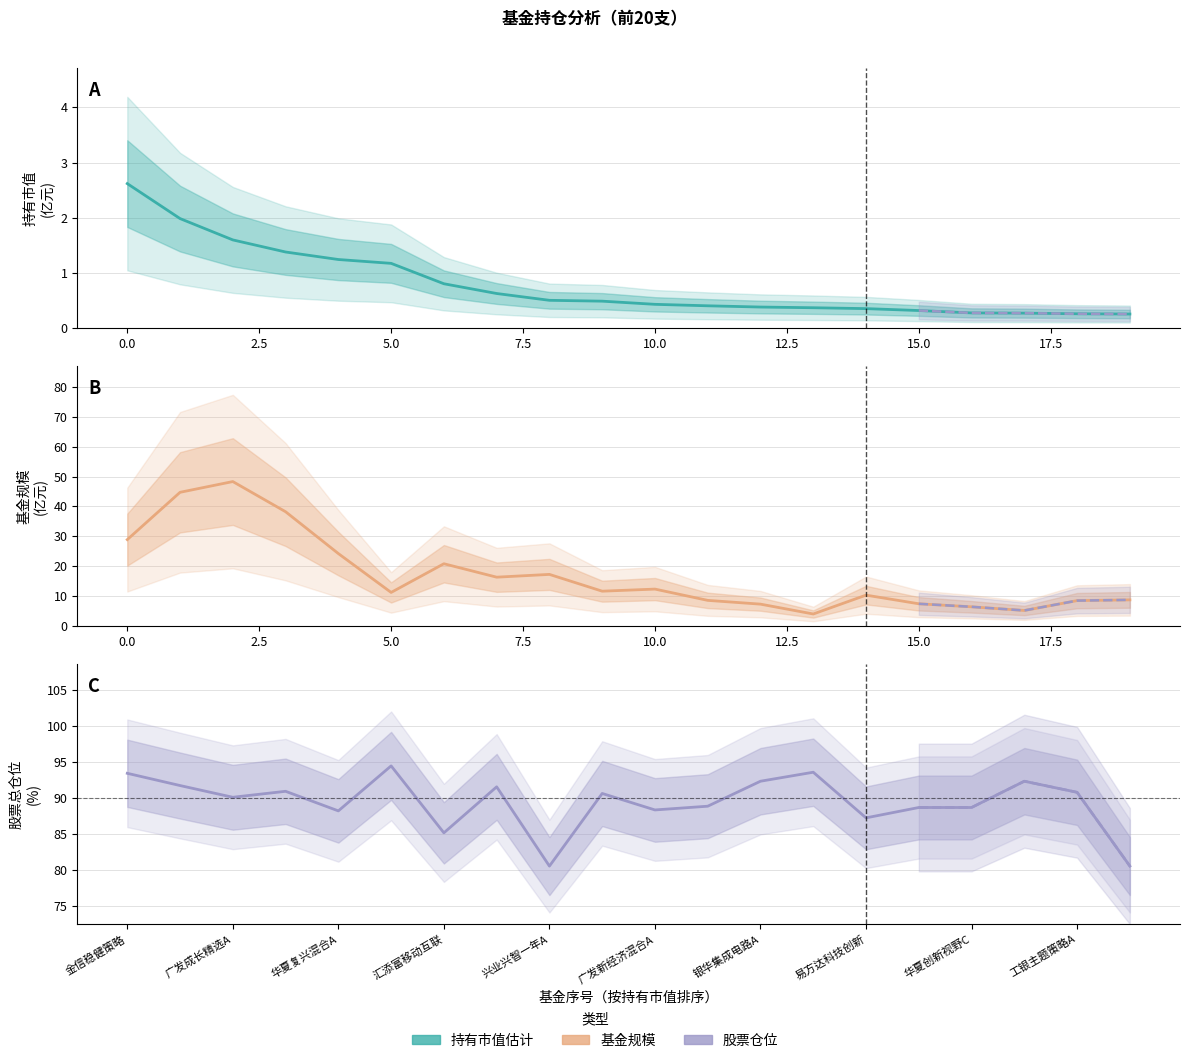

Where is 股票总仓位
(%) nearest to the value 87?

易方达科技创新